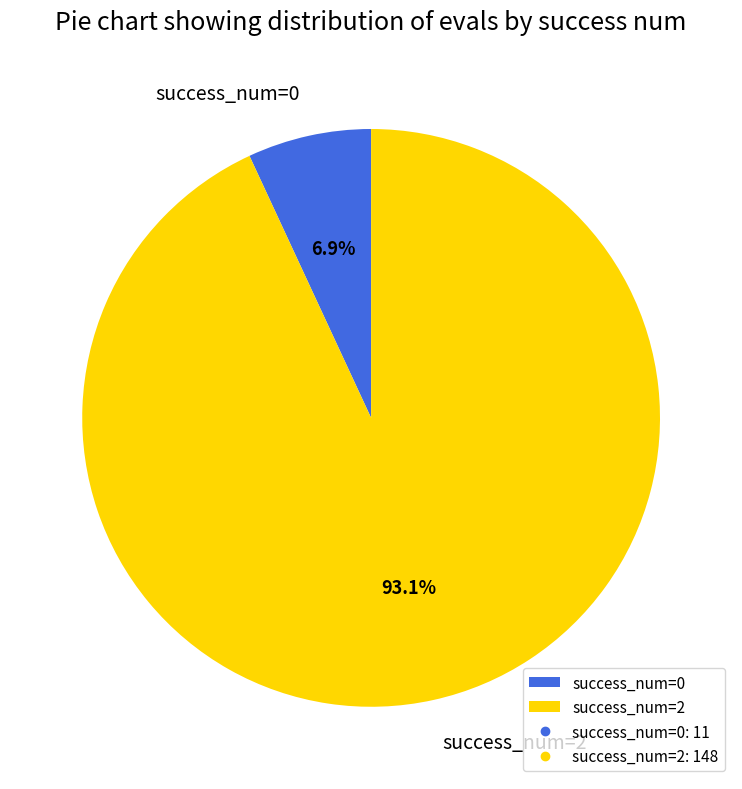

Rank the categories by value from highest to lowest.

success_num=2, success_num=0